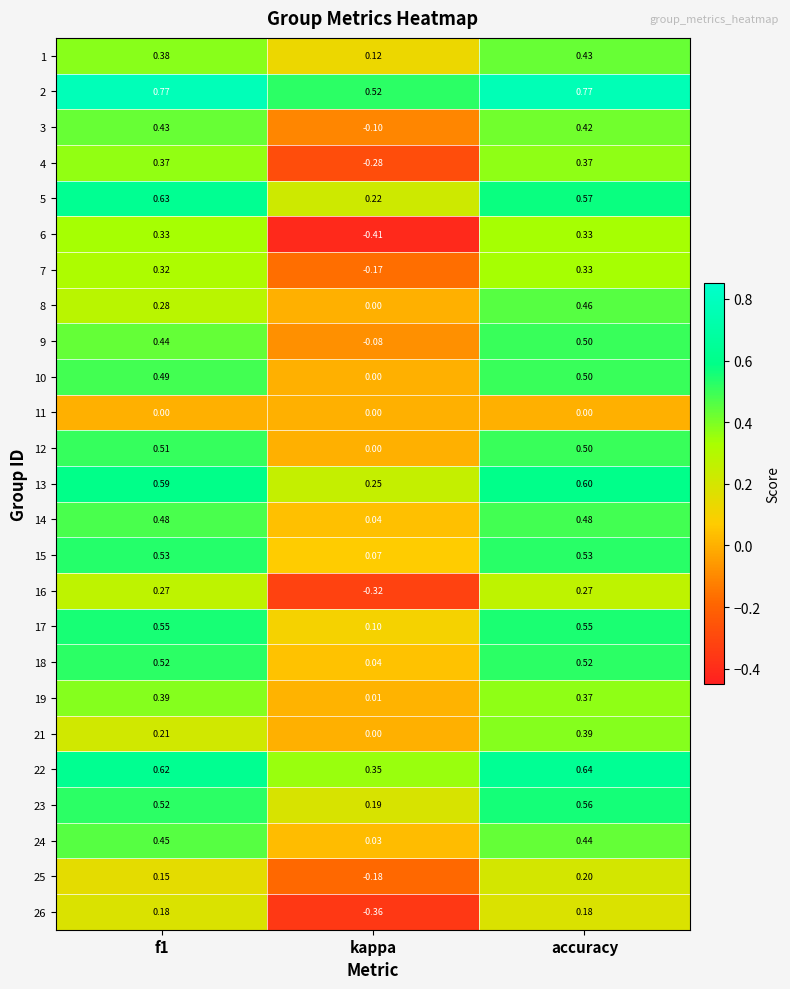

Is the value of 24 at f1 greater than the value of 7 at kappa?

Yes